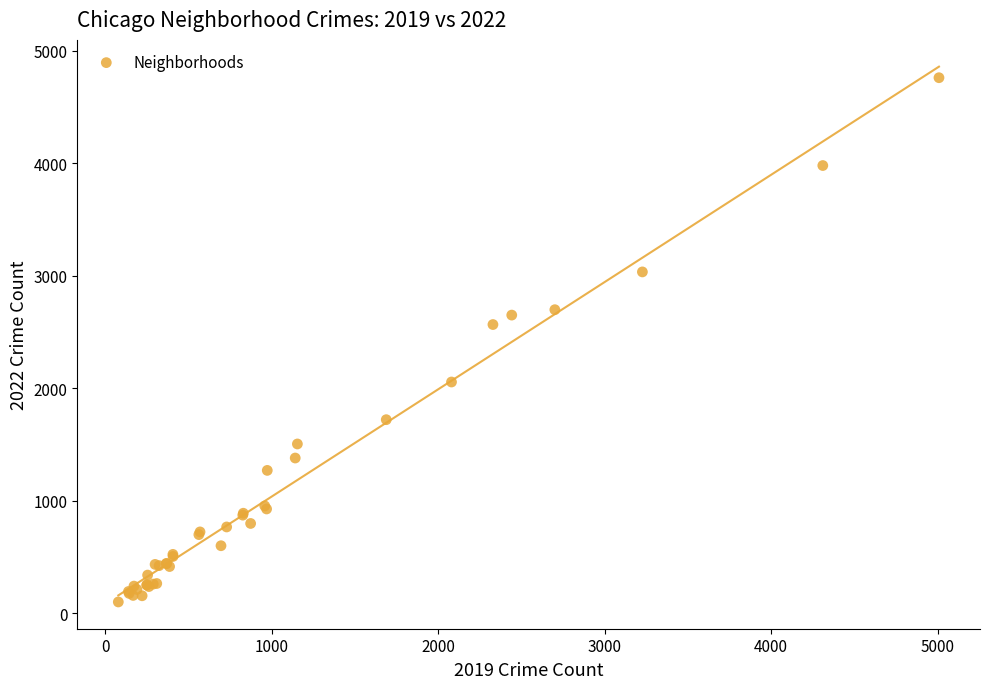

What Y value in the scatter plot is closest to 2430?

2566